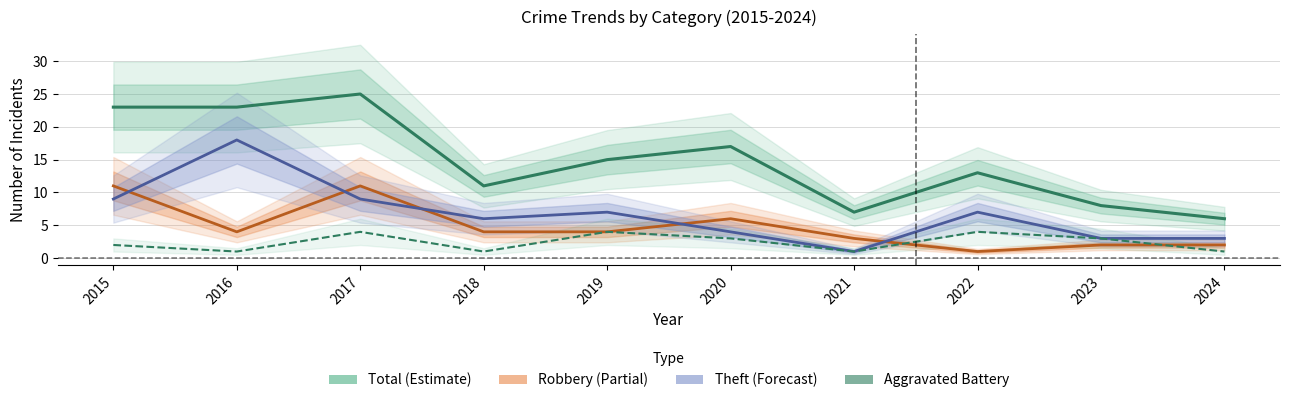

What is the sum of the Robbery values at 2017 and 2019?

15